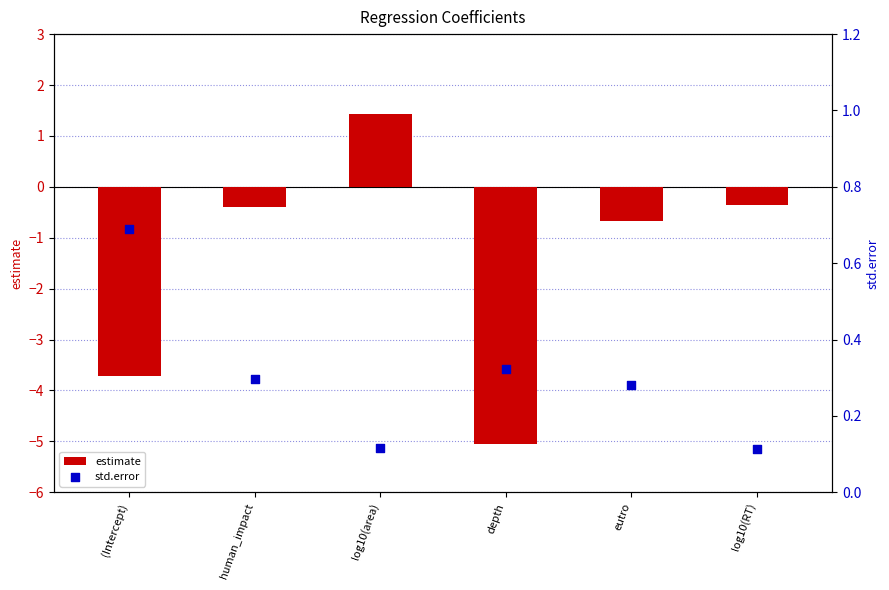

What is the total value across all series at eutro?

-0.4